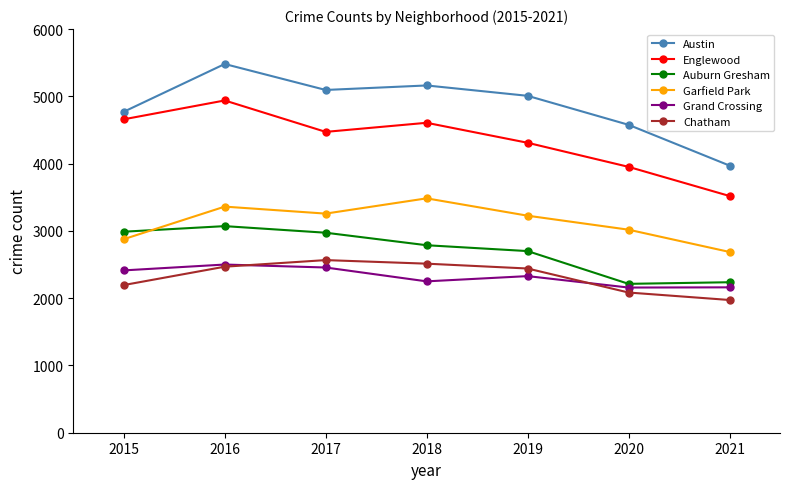

Which series has the largest total across all categories?

Austin